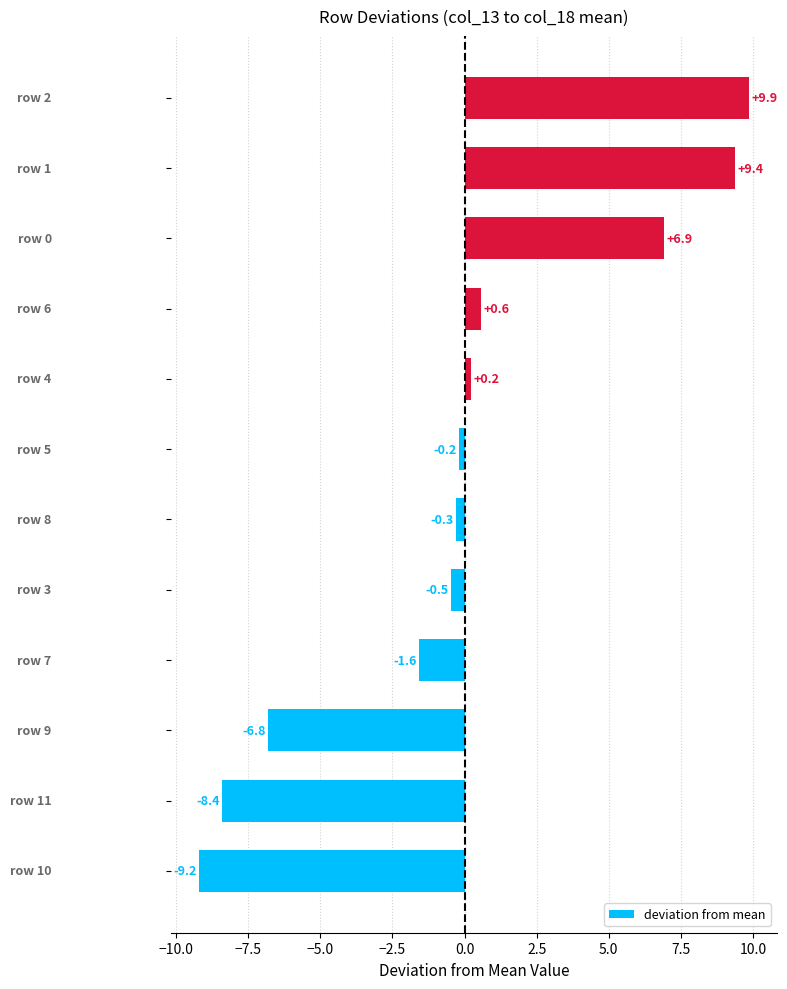

What is the difference between the maximum and second lowest values?

18.3